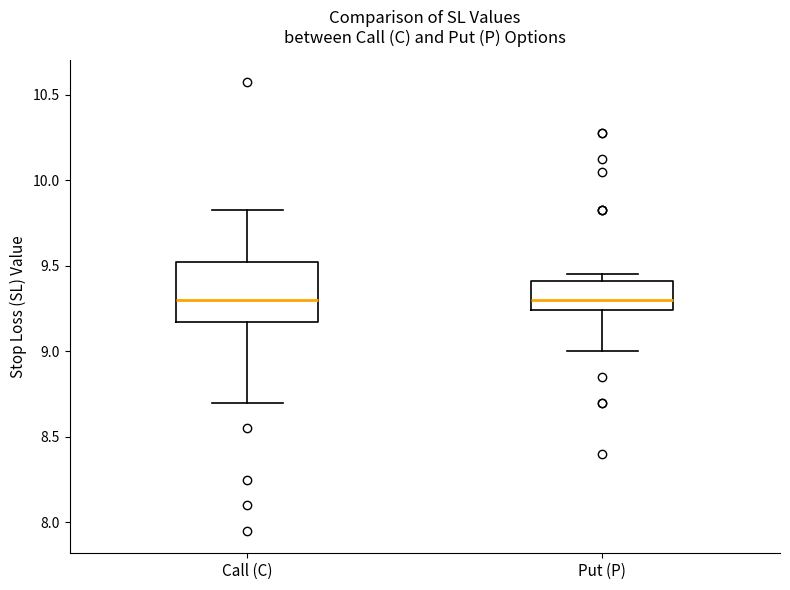

Comparing the boxes themselves (not the whiskers), which one is the tallest?

Call (C)